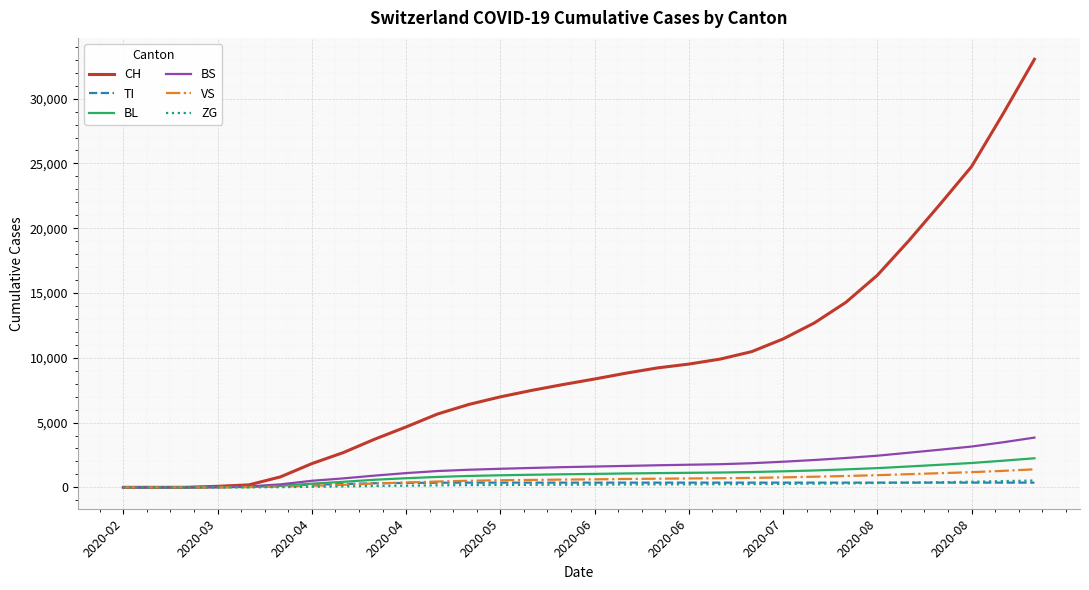

What is the maximum value for VS?

1390